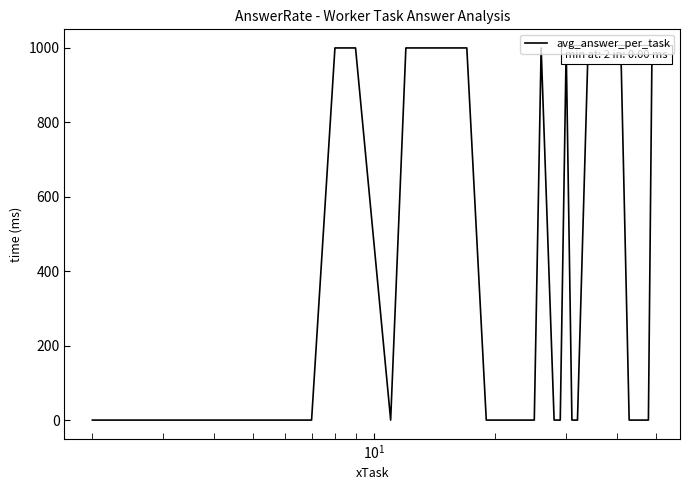

What is the greatest value displayed?

1000